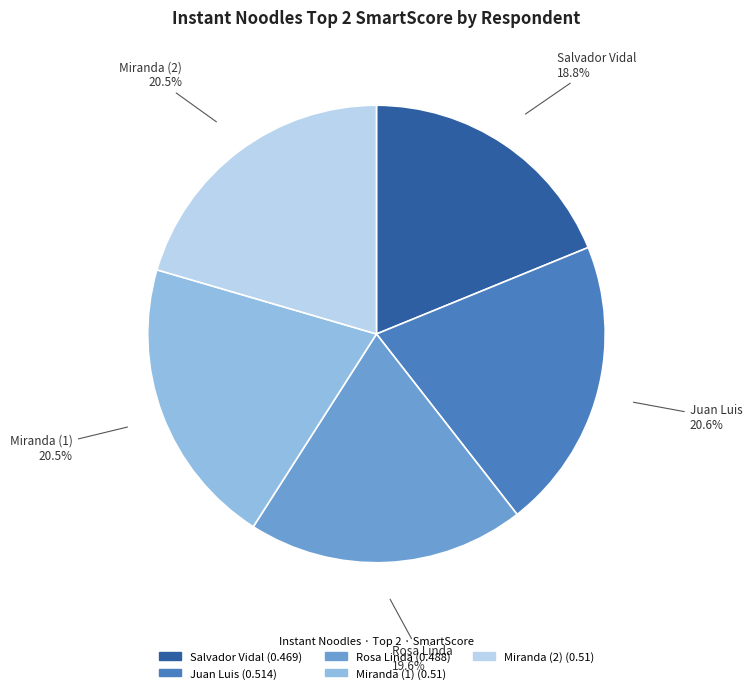

Which category has the smallest portion of the pie?

Salvador Vidal